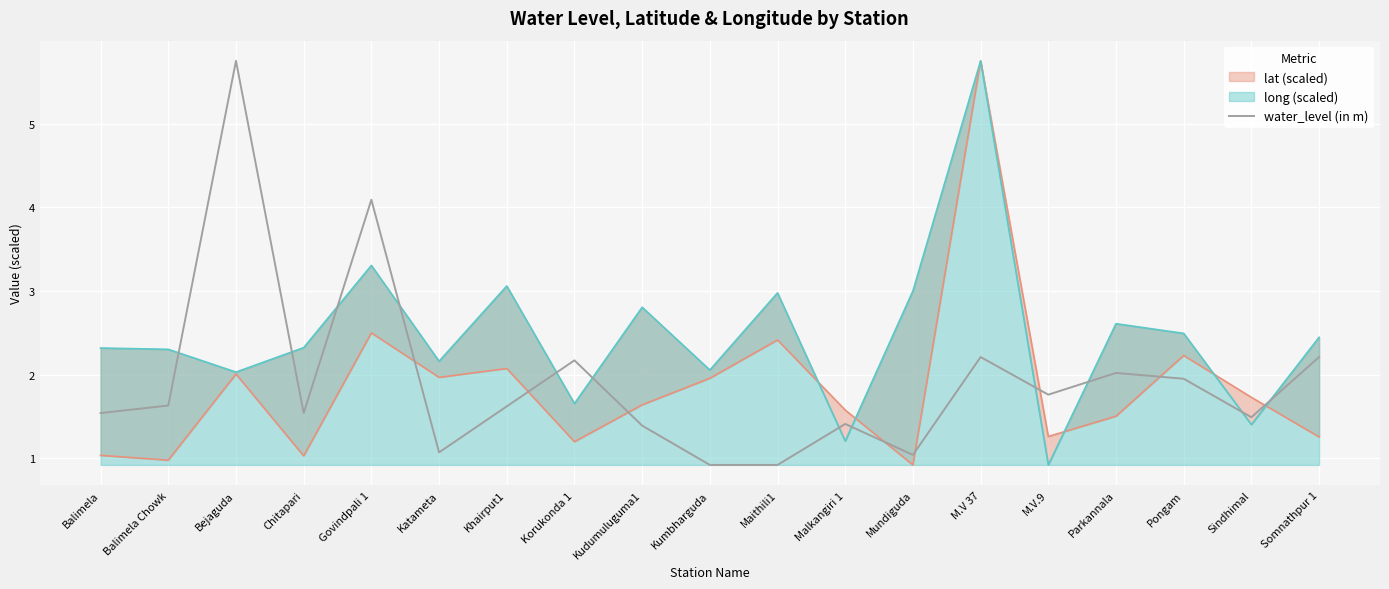

The water_level (in m) series shows 3.9 at Korukonda 1. True or false?

False